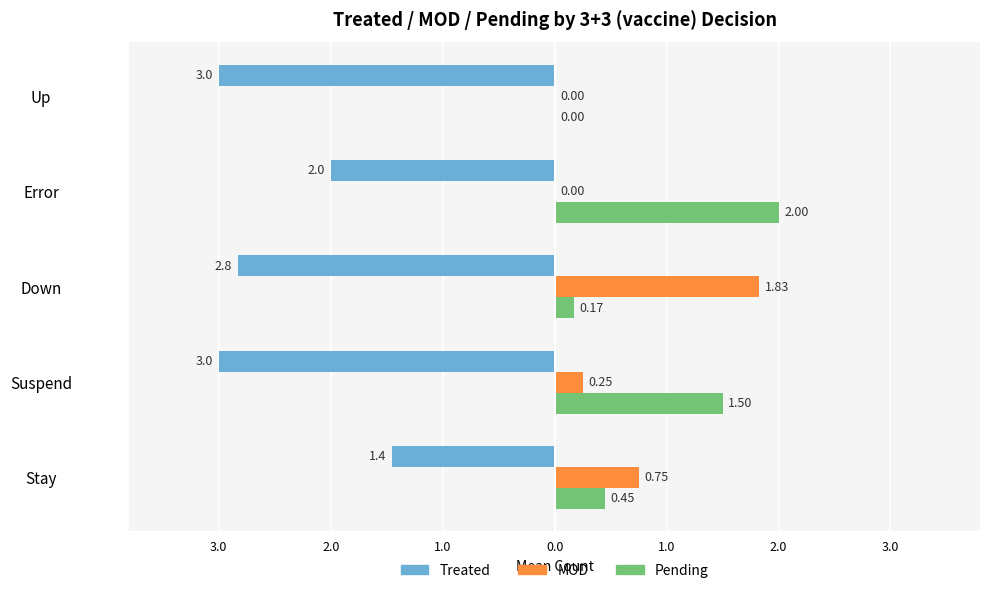

What is the difference between the maximum and minimum values in the Pending series?

2.0